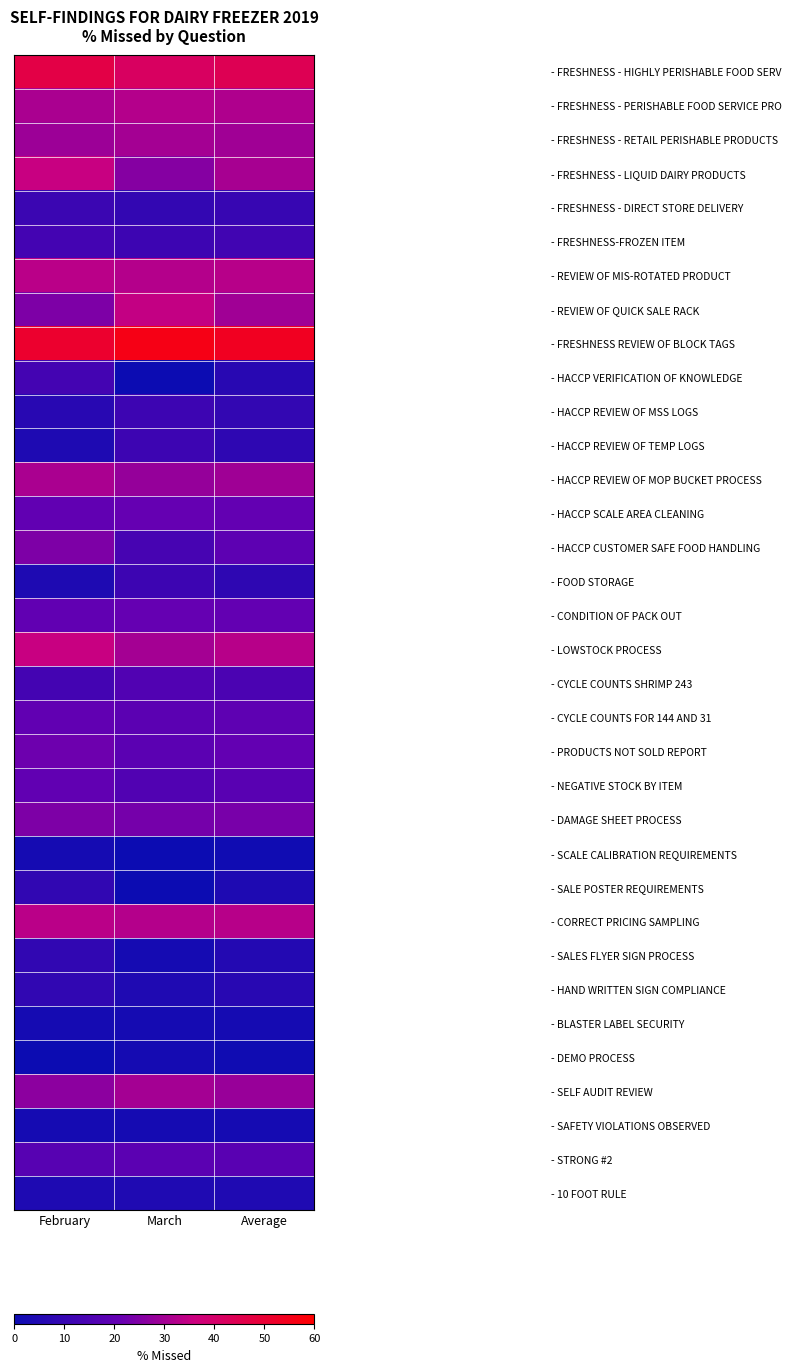

Reading right to left, list all the values displayed in this chart.

- FRESHNESS - HIGHLY PERISHABLE FOOD SERV: Average=44.3	March=41.9	February=46.7
- FRESHNESS - PERISHABLE FOOD SERVICE PRO: Average=31.8	March=32.6	February=31.1
- FRESHNESS - RETAIL PERISHABLE PRODUCTS: Average=29.6	March=30.2	February=28.9
- FRESHNESS - LIQUID DAIRY PRODUCTS: Average=30.6	March=25.6	February=35.6
- FRESHNESS - DIRECT STORE DELIVERY: Average=10.2	March=9.3	February=11.1
- FRESHNESS-FROZEN ITEM: Average=12.5	March=11.6	February=13.3
- REVIEW OF MIS-ROTATED PRODUCT: Average=32.9	March=32.6	February=33.3
- REVIEW OF QUICK SALE RACK: Average=29.7	March=34.9	February=24.4
- FRESHNESS REVIEW OF BLOCK TAGS: Average=53.5	March=55.8	February=51.1
- HACCP VERIFICATION OF KNOWLEDGE: Average=6.7	March=0.0	February=13.3
- HACCP REVIEW OF MSS LOGS: Average=9.2	March=11.6	February=6.7
- HACCP REVIEW OF TEMP LOGS: Average=8.0	March=11.6	February=4.4
- HACCP REVIEW OF MOP BUCKET PROCESS: Average=29.5	March=27.9	February=31.1
- HACCP SCALE AREA CLEANING: Average=20.5	March=20.9	February=20.0
- HACCP CUSTOMER SAFE FOOD HANDLING: Average=19.2	March=13.9	February=24.4
- FOOD STORAGE: Average=8.0	March=11.6	February=4.4
- CONDITION OF PACK OUT: Average=20.5	March=20.9	February=20.0
- LOWSTOCK PROCESS: Average=32.9	March=30.2	February=35.6
- CYCLE COUNTS SHRIMP 243: Average=14.8	March=16.3	February=13.3
- CYCLE COUNTS FOR 144 AND 31: Average=19.3	March=18.6	February=20.0
- PRODUCTS NOT SOLD REPORT: Average=20.4	March=18.6	February=22.2
- NEGATIVE STOCK BY ITEM: Average=18.1	March=16.3	February=20.0
- DAMAGE SHEET PROCESS: Average=23.9	March=23.3	February=24.4
- SCALE CALIBRATION REQUIREMENTS: Average=1.1	March=0.0	February=2.2
- SALE POSTER REQUIREMENTS: Average=4.4	March=0.0	February=8.9
- CORRECT PRICING SAMPLING: Average=32.9	March=32.6	February=33.3
- SALES FLYER SIGN PROCESS: Average=5.6	March=2.3	February=8.9
- HAND WRITTEN SIGN COMPLIANCE: Average=6.8	March=4.7	February=8.9
- BLASTER LABEL SECURITY: Average=2.3	March=2.3	February=2.2
- DEMO PROCESS: Average=1.2	March=2.3	February=0.0
- SELF AUDIT REVIEW: Average=28.4	March=30.2	February=26.7
- SAFETY VIOLATIONS OBSERVED: Average=2.3	March=2.3	February=2.2
- STRONG #2: Average=18.2	March=18.6	February=17.8
- 10 FOOT RULE: Average=4.5	March=4.7	February=4.4